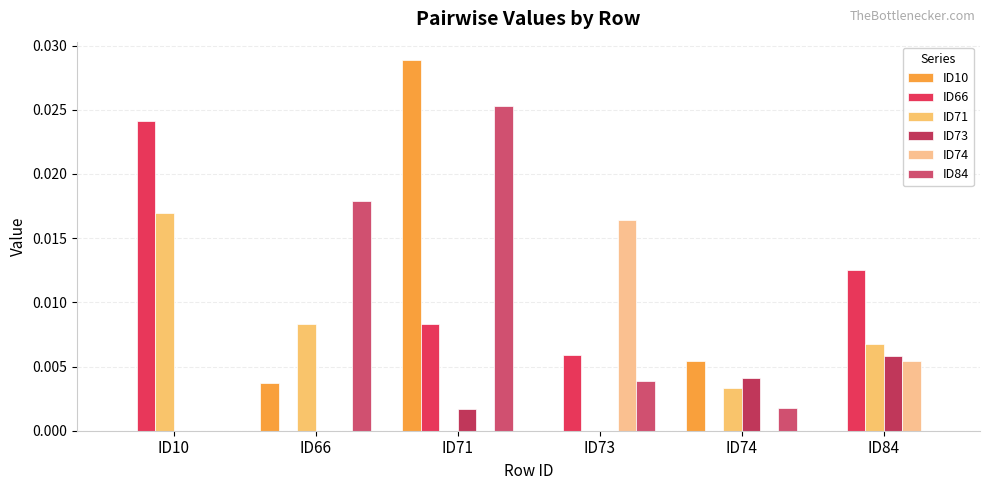

How many distinct data groups are displayed?

6